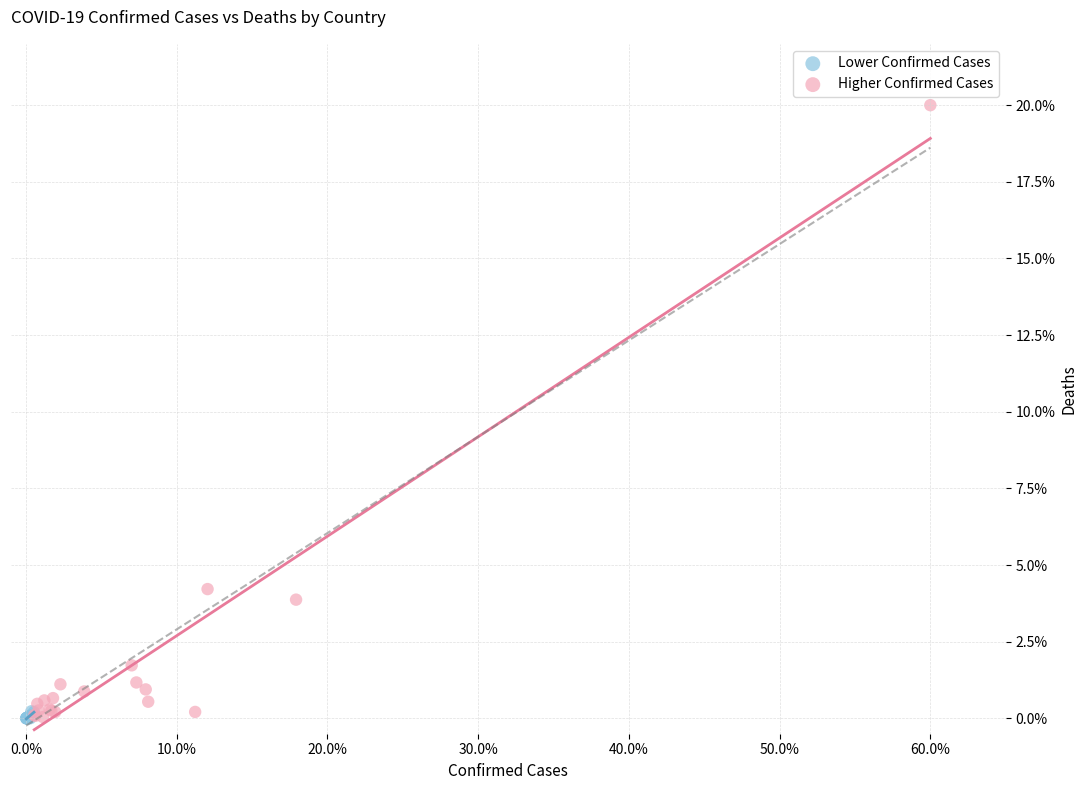

Which series reaches the maximum Y coordinate?

Higher Confirmed Cases